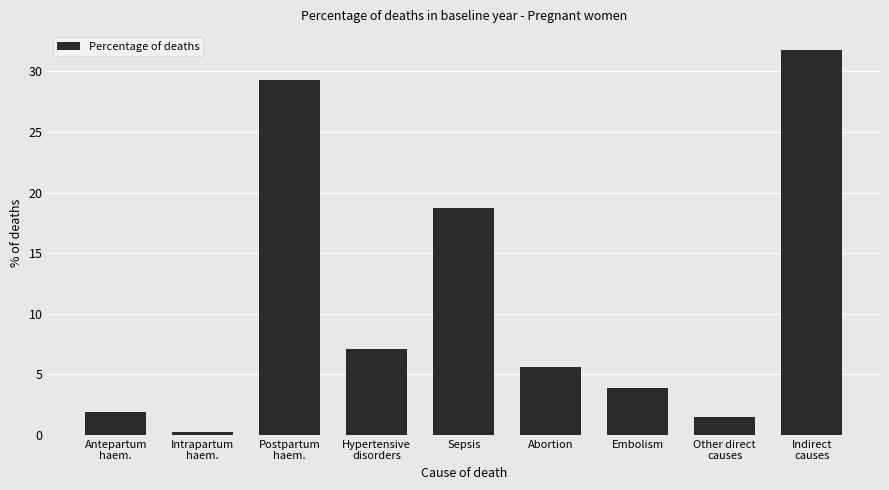

What is the approximate value at Postpartum
haem.?

29.3